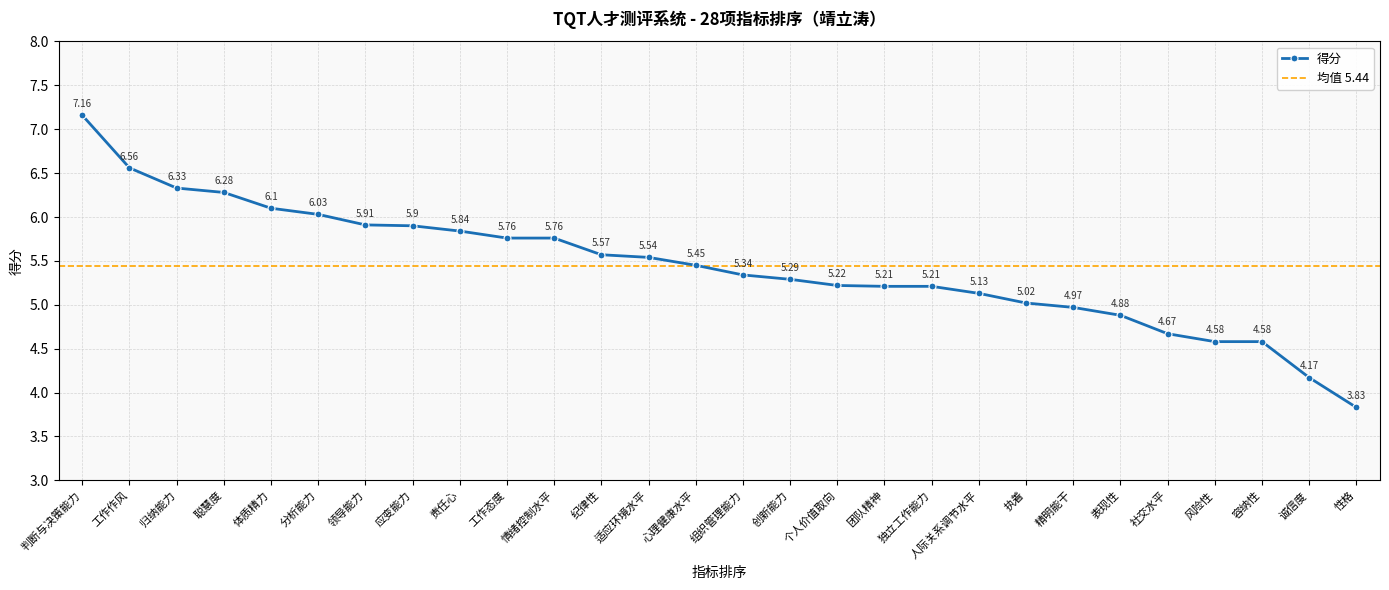

What is the change in value from 聪慧度 to 应变能力?

-0.4